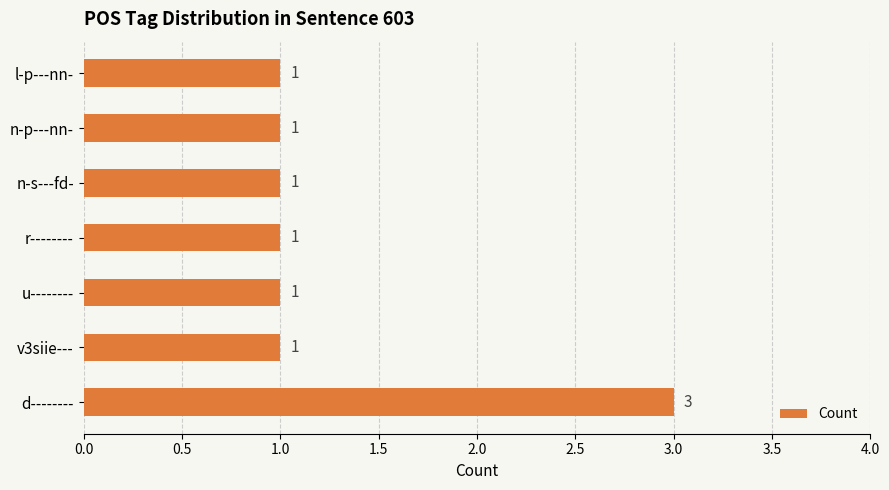

Reading bottom to top, what are all the values shown in this chart?

d--------=3	v3siie---=1	u--------=1	r--------=1	n-s---fd-=1	n-p---nn-=1	l-p---nn-=1